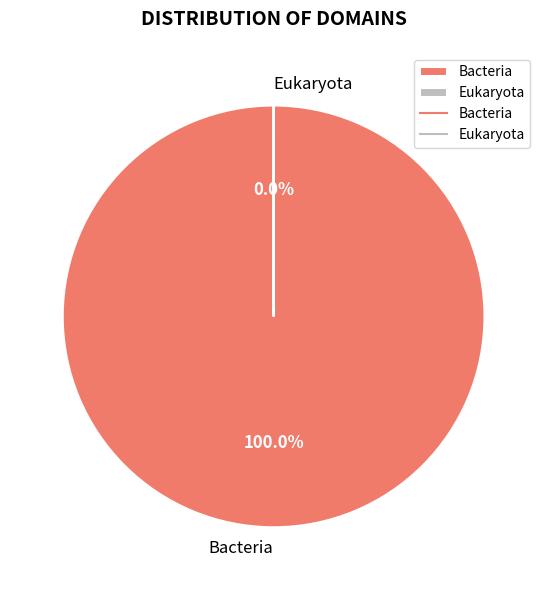

What is the majority slice?

Bacteria